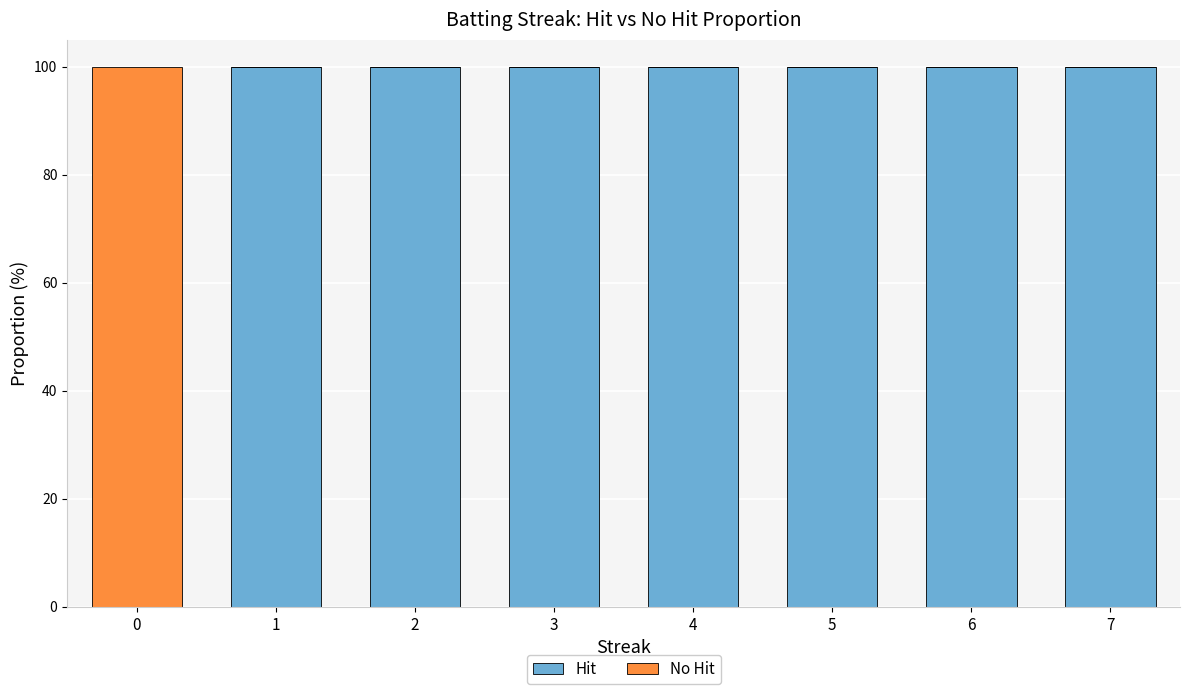

True or false: Hit has a value of 0 at 0.

True